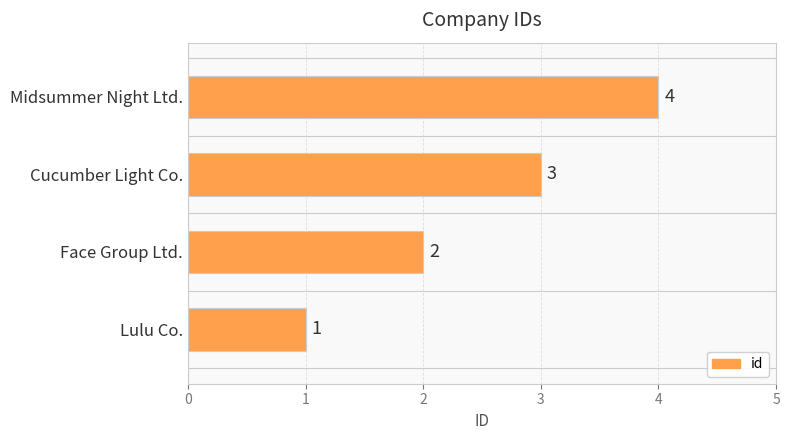

List the labels in order of value, smallest first.

Lulu Co., Face Group Ltd., Cucumber Light Co., Midsummer Night Ltd.